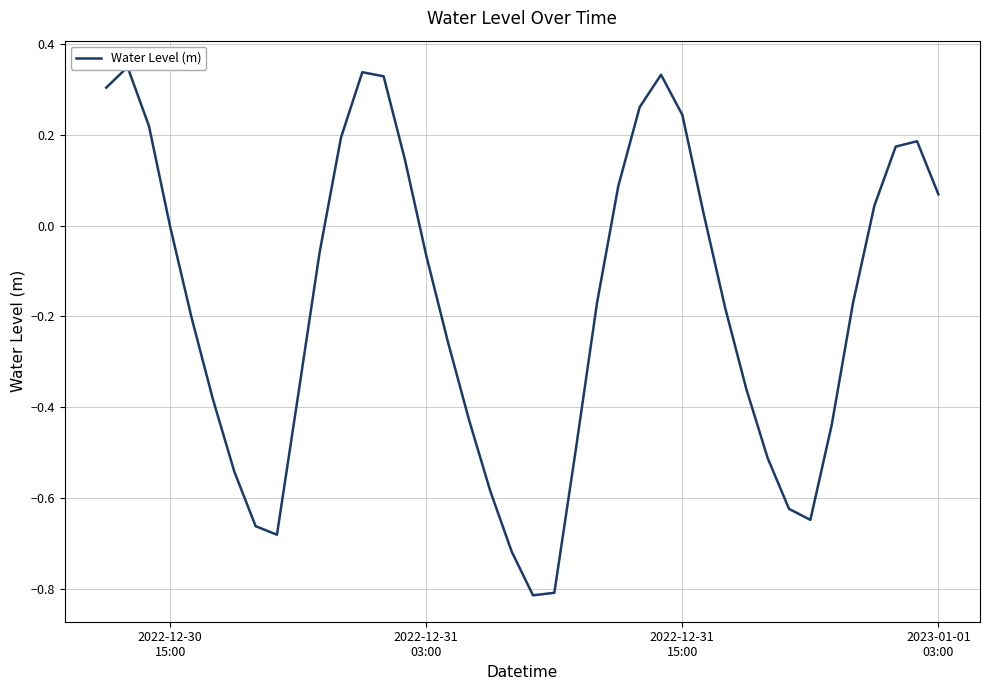

How many values are below 0?

24